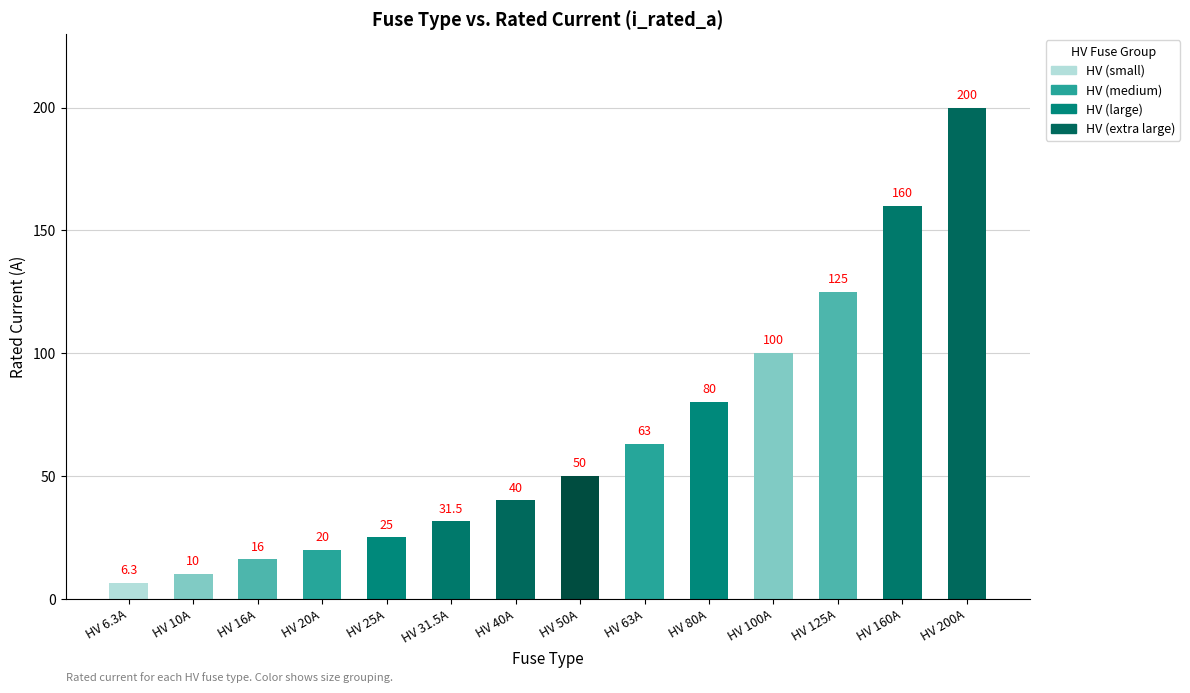

What is the value of the 6th bar from the left?

31.5